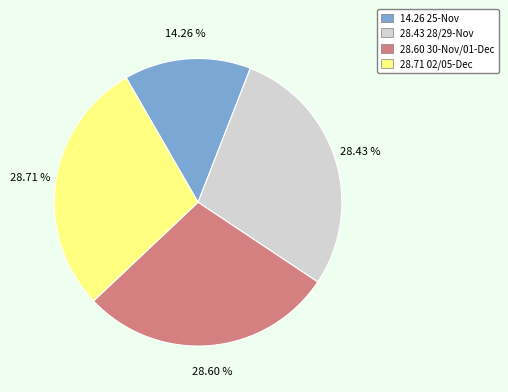

Does any single category account for the majority?

No